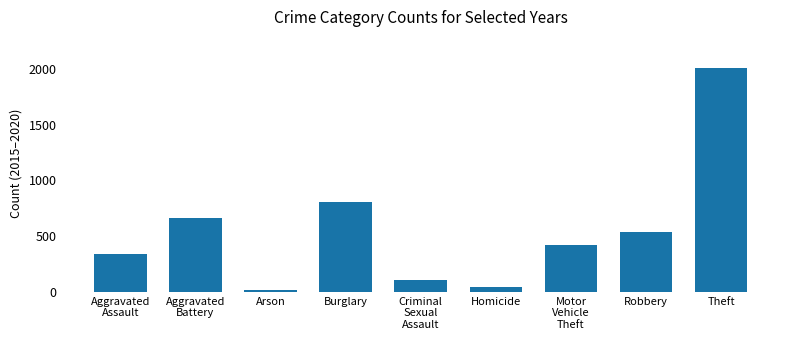

What is the sum of the values at Homicide and Aggravated
Assault?

389